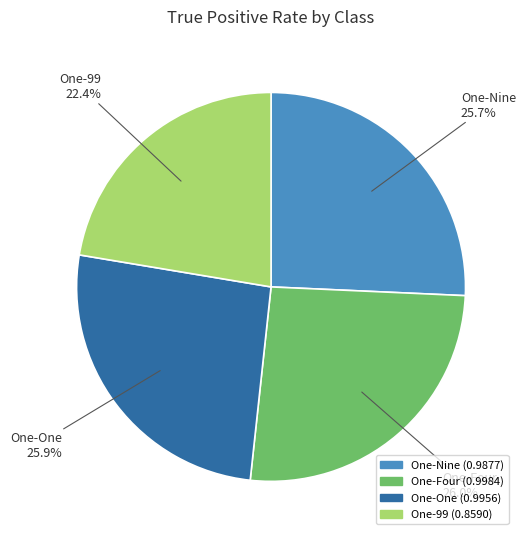

Is the sum of One-Nine and One-One greater than half?

Yes